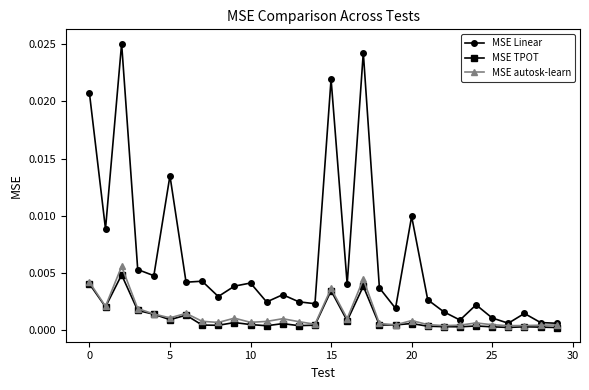

Which series has the widest spread of values?

MSE Linear